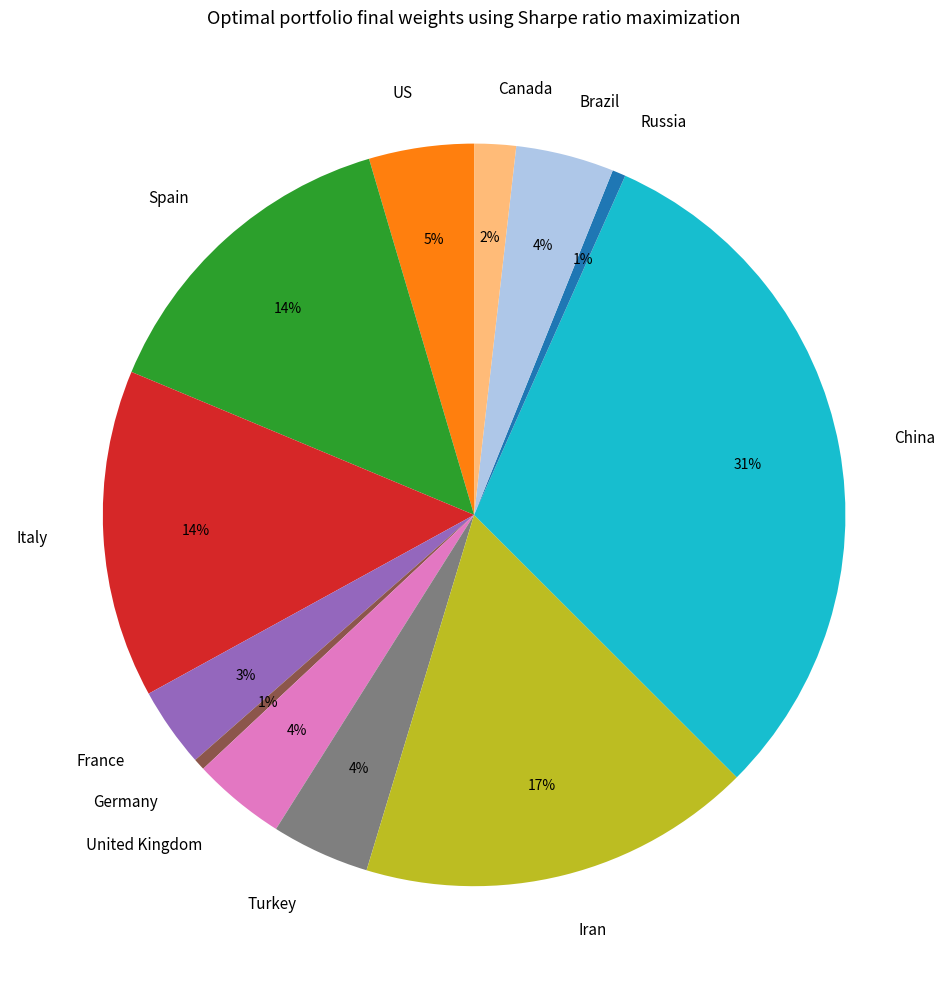

Which category has the biggest portion of the pie?

China